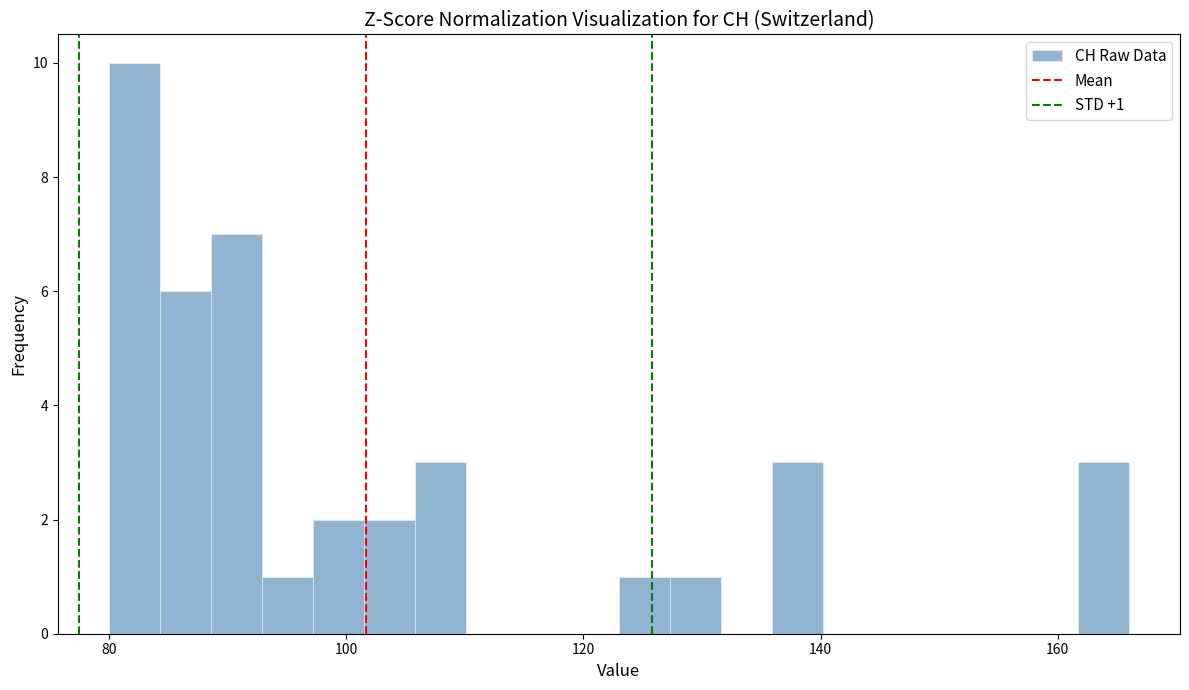

Read against the x-axis, roughly where is the centre of the tallest bar?

82